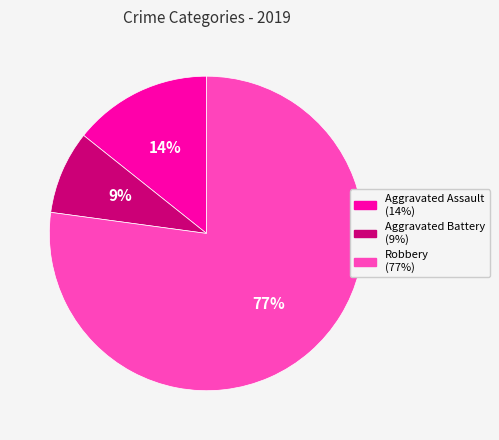

Does any single category account for the majority?

Yes